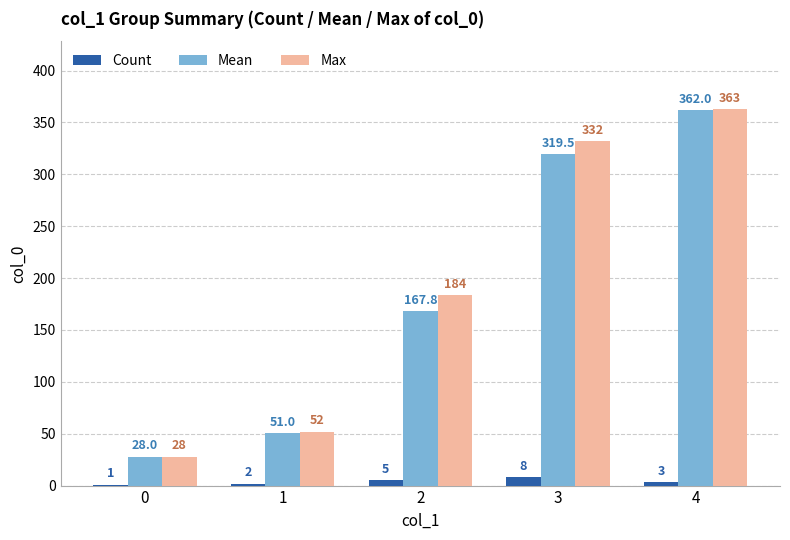

Are the bars grouped side by side (vs. stacked)?

Yes